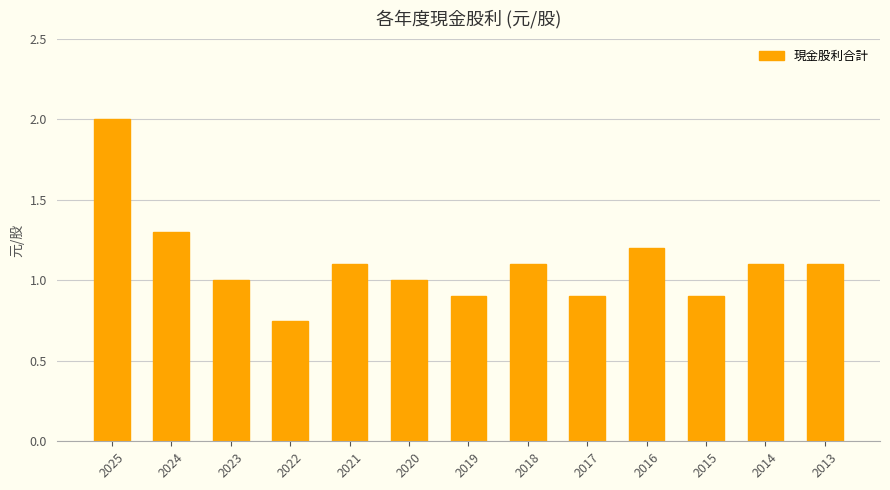

What is the greatest value displayed?

2.0